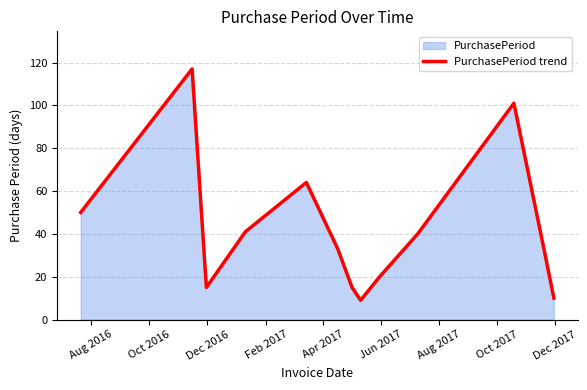

Reading right to left, list all the values displayed in this chart.

10	32	101	40	20	9	15	33	64	41	15	117	50